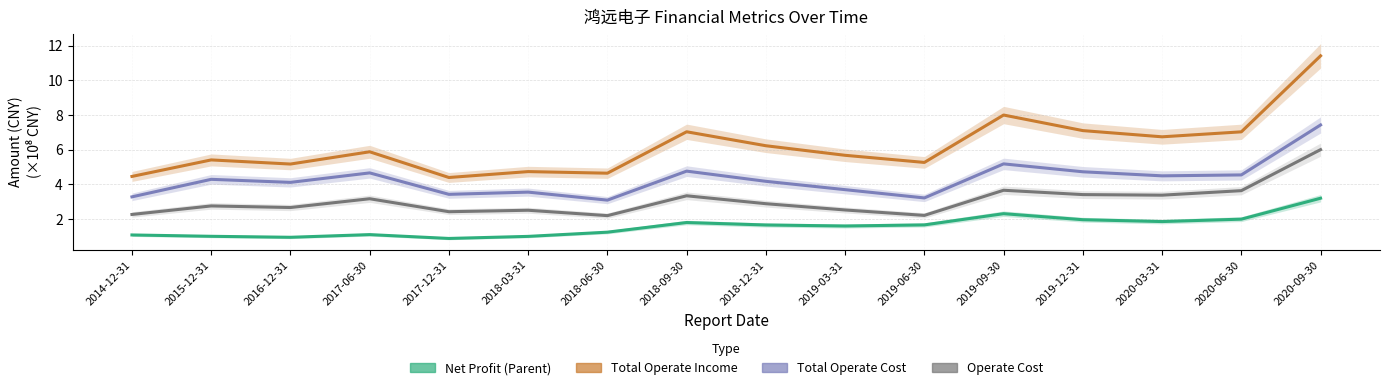

Reading left to right, transcribe all the data shown in this chart.

PARENT_NETPROFIT: 2014-12-31=1.1	2015-12-31=1.0	2016-12-31=1.0	2017-06-30=1.1	2017-12-31=0.9	2018-03-31=1.0	2018-06-30=1.2	2018-09-30=1.8	2018-12-31=1.7	2019-03-31=1.6	2019-06-30=1.7	2019-09-30=2.3	2019-12-31=2.0	2020-03-31=1.9	2020-06-30=2.0	2020-09-30=3.2
TOTAL_OPERATE_INCOME: 2014-12-31=4.5	2015-12-31=5.4	2016-12-31=5.2	2017-06-30=5.9	2017-12-31=4.4	2018-03-31=4.7	2018-06-30=4.6	2018-09-30=7.0	2018-12-31=6.2	2019-03-31=5.7	2019-06-30=5.3	2019-09-30=8.0	2019-12-31=7.1	2020-03-31=6.7	2020-06-30=7.0	2020-09-30=11.4
TOTAL_OPERATE_COST: 2014-12-31=3.3	2015-12-31=4.3	2016-12-31=4.1	2017-06-30=4.7	2017-12-31=3.4	2018-03-31=3.6	2018-06-30=3.1	2018-09-30=4.8	2018-12-31=4.2	2019-03-31=3.7	2019-06-30=3.2	2019-09-30=5.2	2019-12-31=4.7	2020-03-31=4.5	2020-06-30=4.5	2020-09-30=7.4
OPERATE_COST: 2014-12-31=2.3	2015-12-31=2.8	2016-12-31=2.7	2017-06-30=3.2	2017-12-31=2.4	2018-03-31=2.5	2018-06-30=2.2	2018-09-30=3.3	2018-12-31=2.9	2019-03-31=2.5	2019-06-30=2.2	2019-09-30=3.7	2019-12-31=3.4	2020-03-31=3.4	2020-06-30=3.6	2020-09-30=6.0